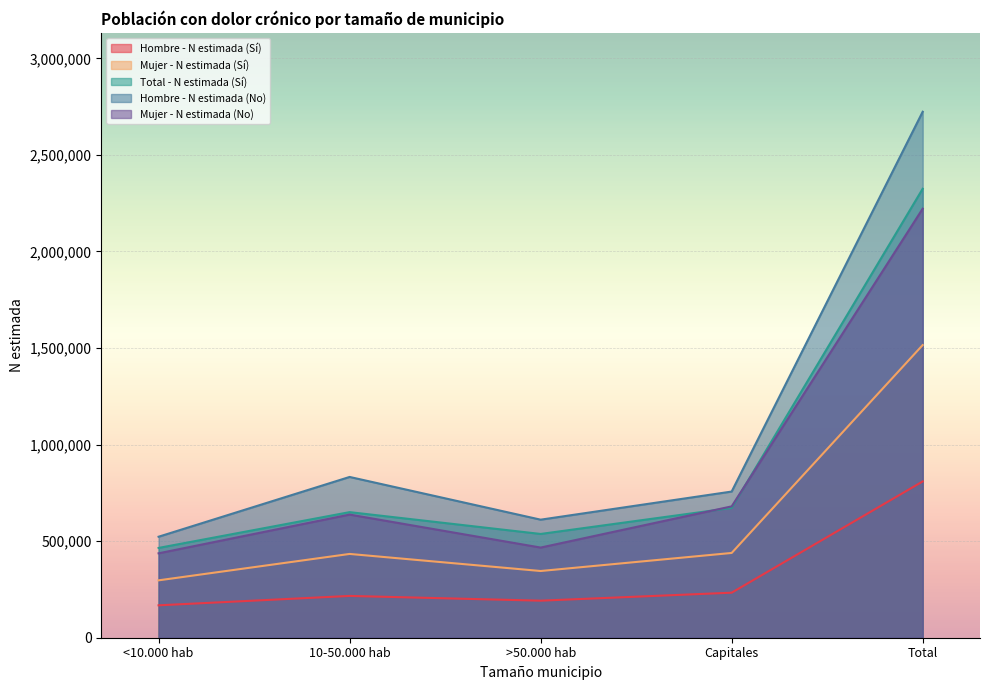

Reading right to left, extract all data points from this chart.

Hombre - N estimada (Sí): 809235	233185	191823	216435	167791
Mujer - N estimada (Sí): 1515362	438945	345442	433846	297130
Total - N estimada (Sí): 2324597	672131	537264	650281	464921
Hombre - N estimada (No): 2723527	756877	611250	832482	522919
Mujer - N estimada (No): 2221592	680096	466817	637628	437050